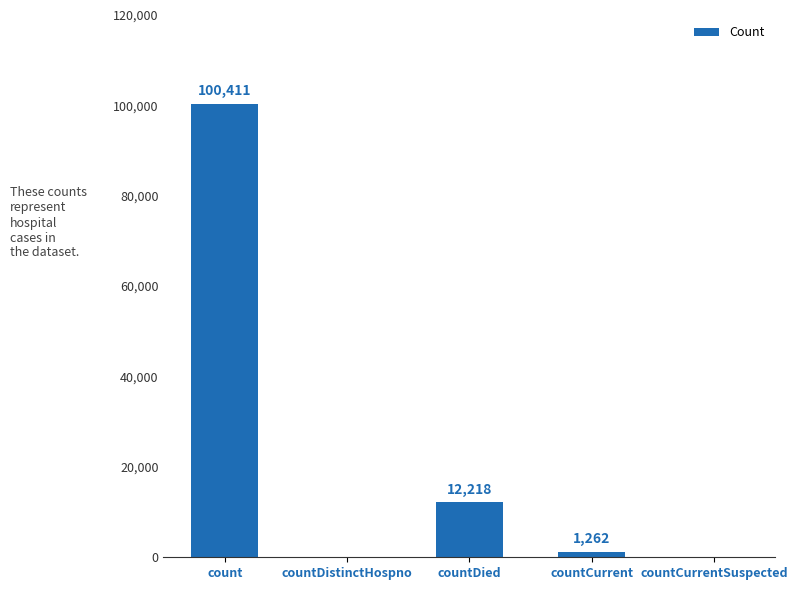

Reading left to right, list all the values displayed in this chart.

100411	0	12218	1262	0